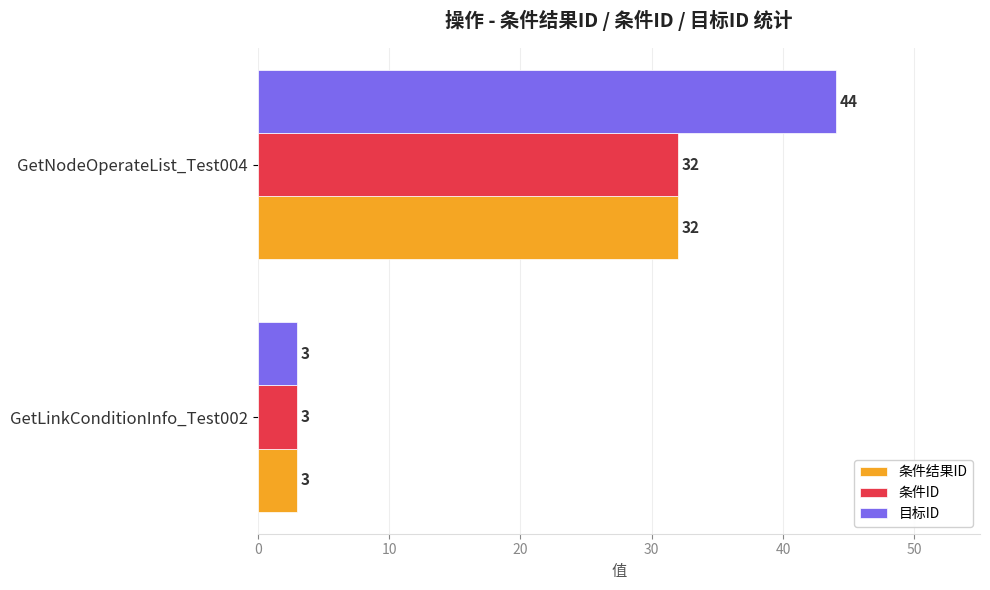

At which category is the sum across all series the highest?

GetNodeOperateList_Test004